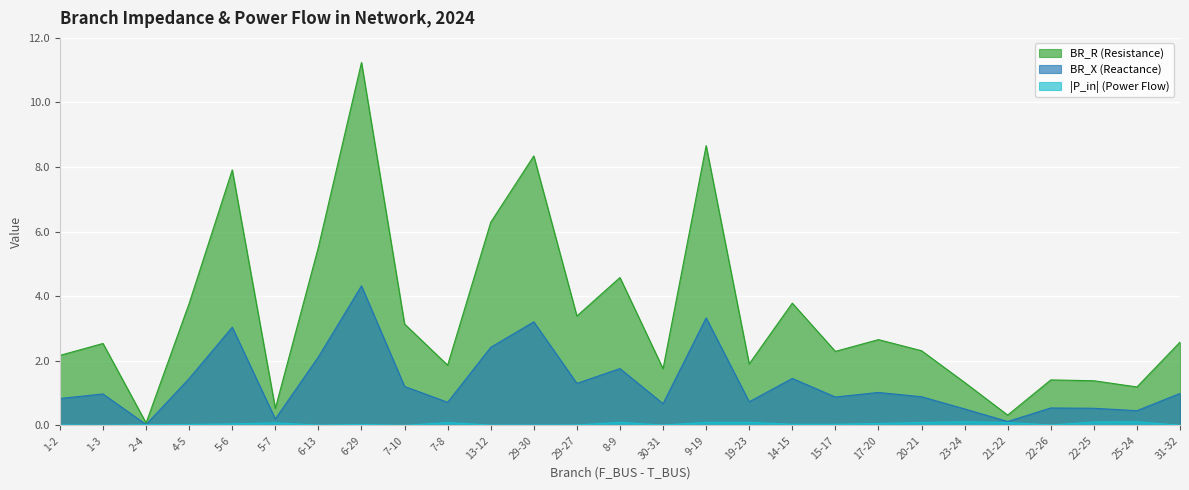

Is it true that BR_R equals 4.2 at 31-32?

False